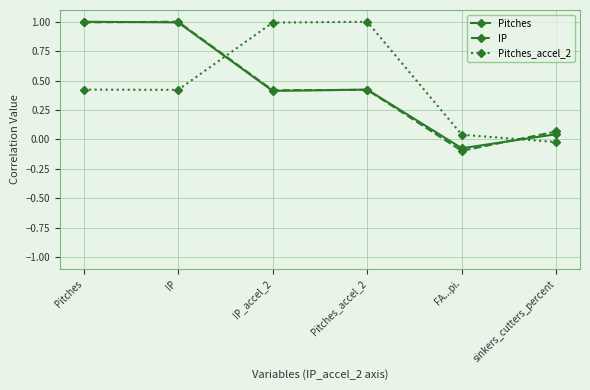

What position from the left is Pitches_accel_2?

4